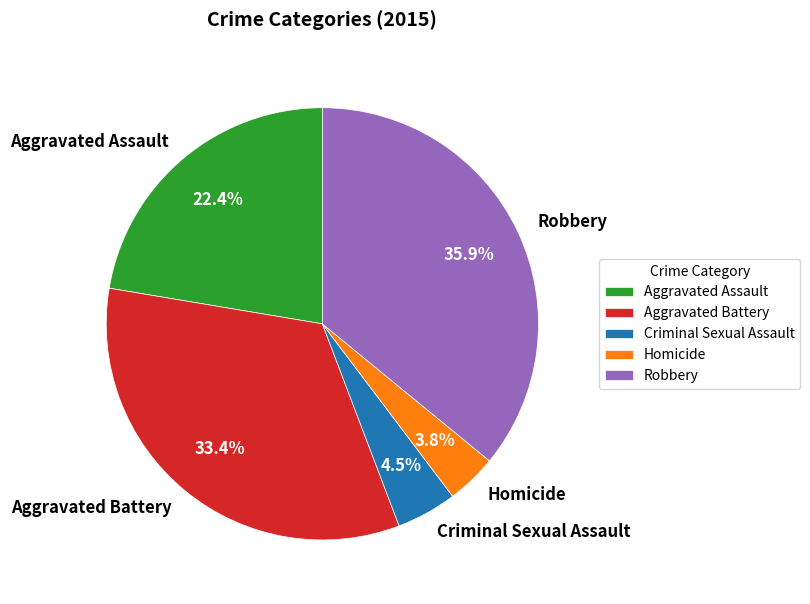

To the nearest percent, what is the combined percentage of Aggravated Assault and Aggravated Battery?

56%